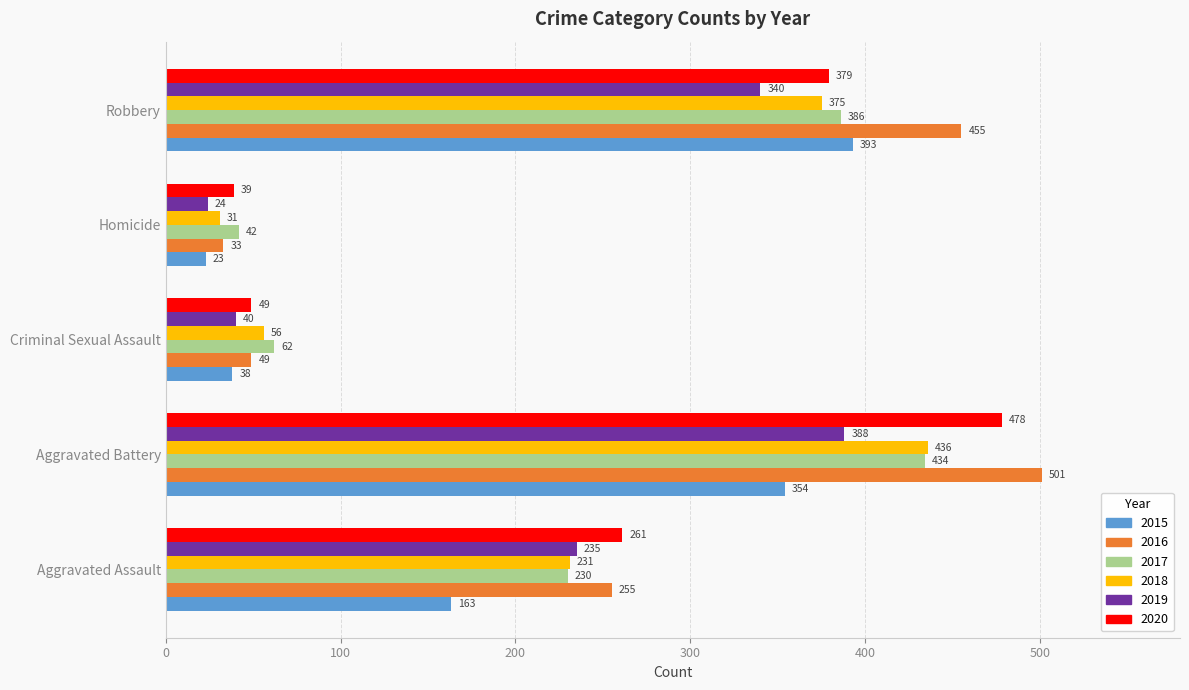

At which label does 2015 reach its peak?

Robbery